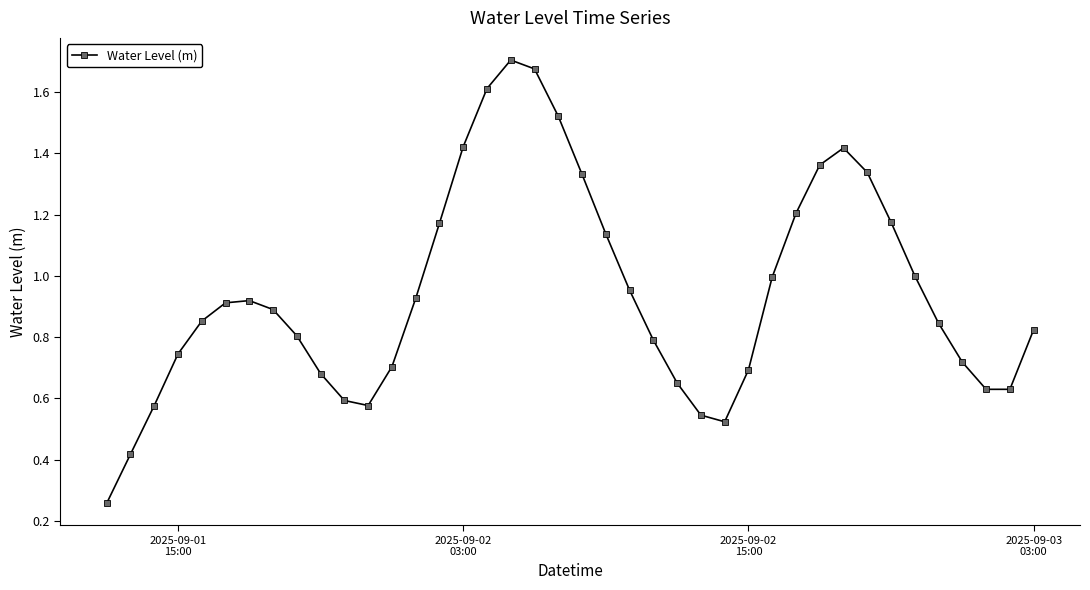

True or false: there are more than 2 points higher than both neighbors.

True